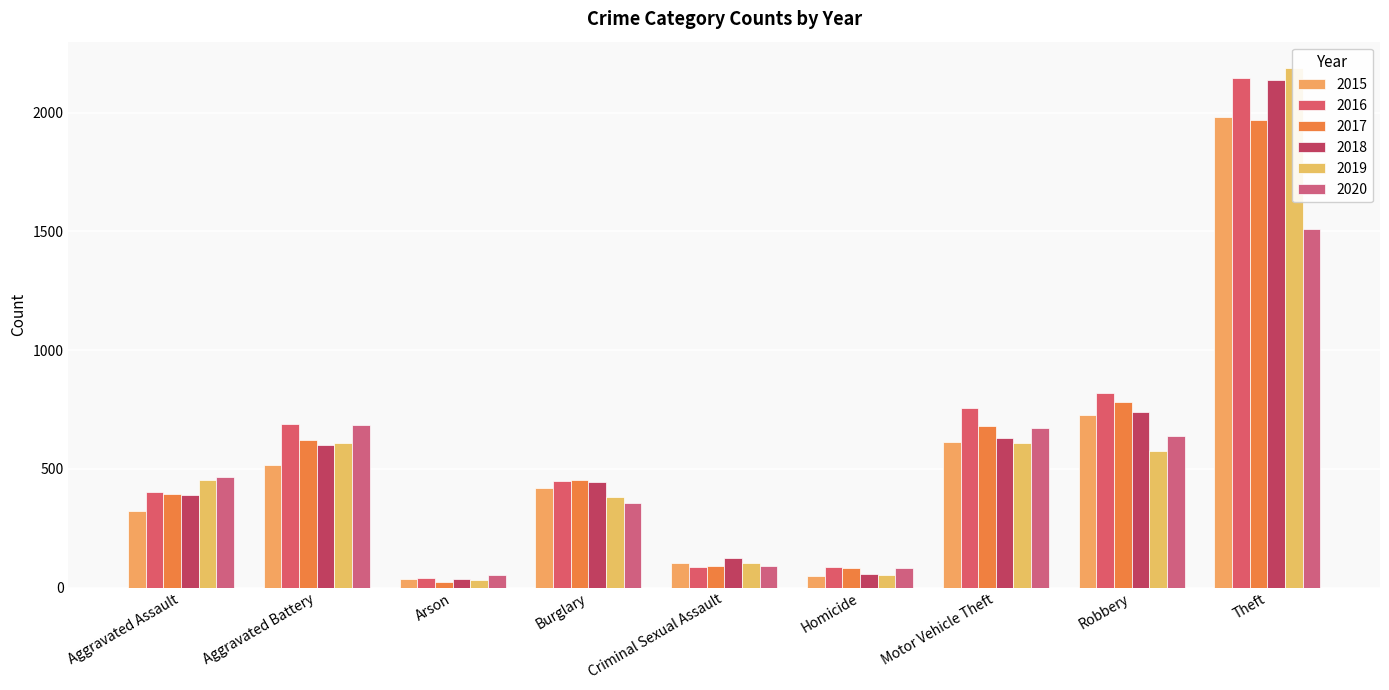

Reading left to right, what are all the values shown in this chart?

2015: 323	515	35	421	105	50	614	726	1981
2016: 402	691	40	451	87	87	756	819	2148
2017: 396	623	23	453	91	82	680	780	1968
2018: 392	600	37	443	123	56	631	741	2140
2019: 452	608	32	383	102	53	611	577	2190
2020: 466	686	55	357	89	81	673	637	1512